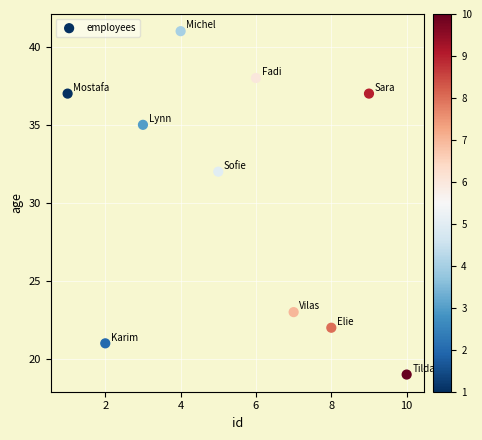

What Y value in the scatter plot is closest to 30?

32